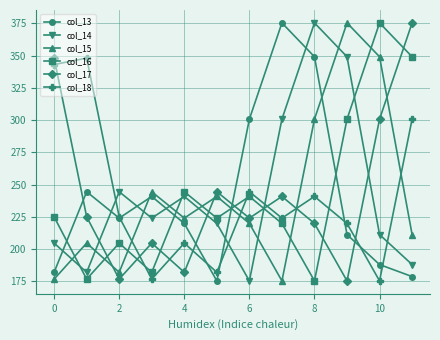

In col_17, how many points are higher than both neighbors (excluding endpoints)?

3